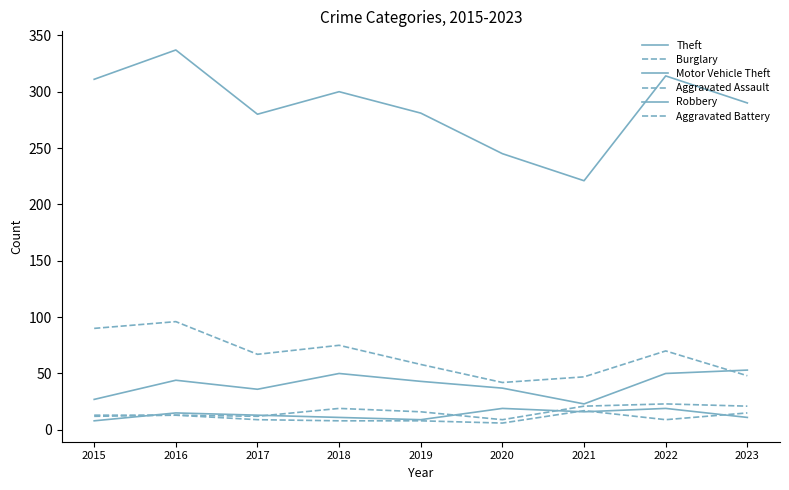

At how many categories does at least one series exceed 87?

9